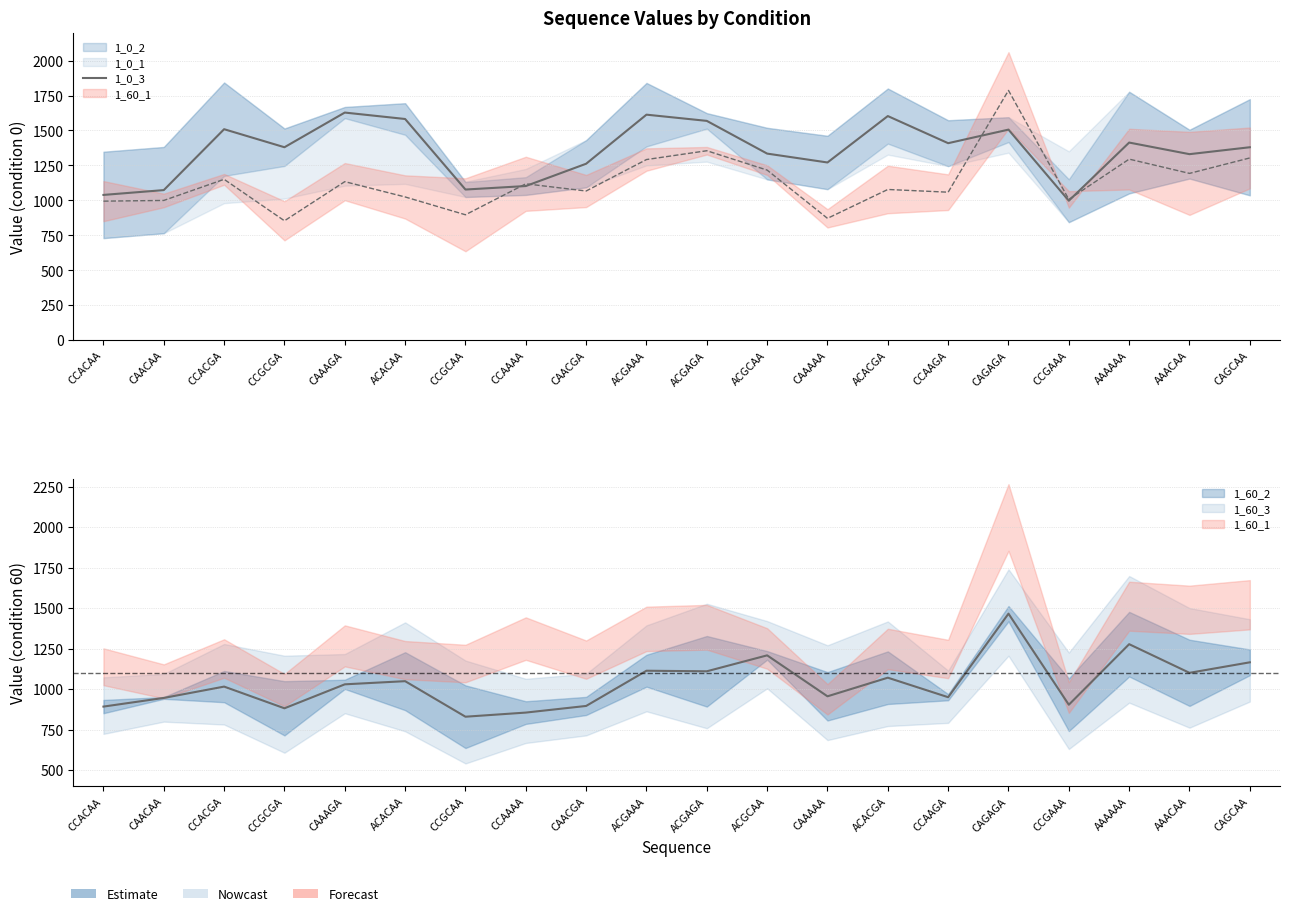

Rank the categories by value from lowest to highest.

CCGAAA, CCACAA, CAACAA, CCGCAA, CCAAAA, CAACGA, CAAAAA, AAACAA, ACGCAA, CCGCGA, CAGCAA, CCAAGA, AAAAAA, CAGAGA, CCACGA, ACGAGA, ACACAA, ACACGA, ACGAAA, CAAAGA